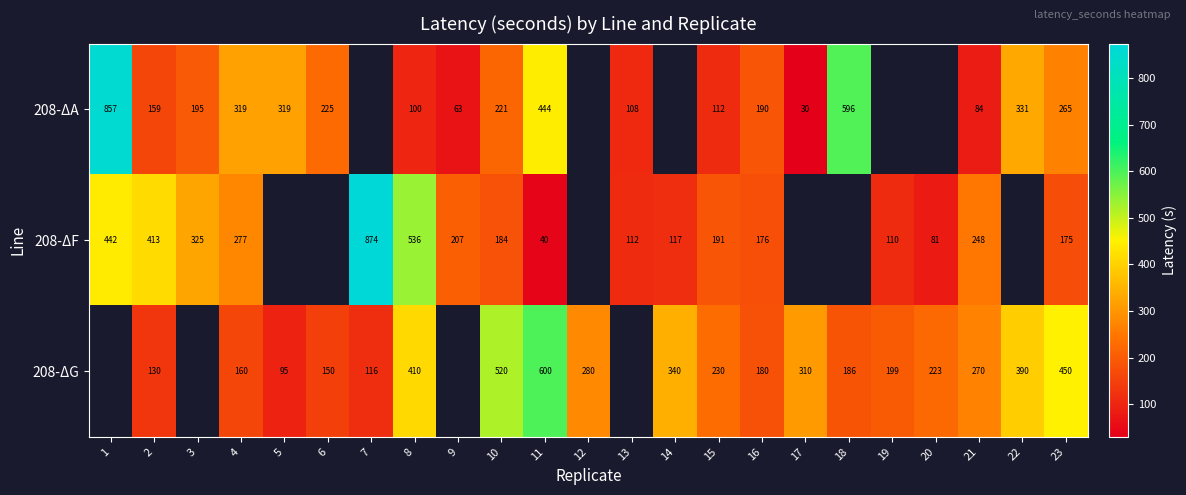

How many positive values does the row_2 series have?

19